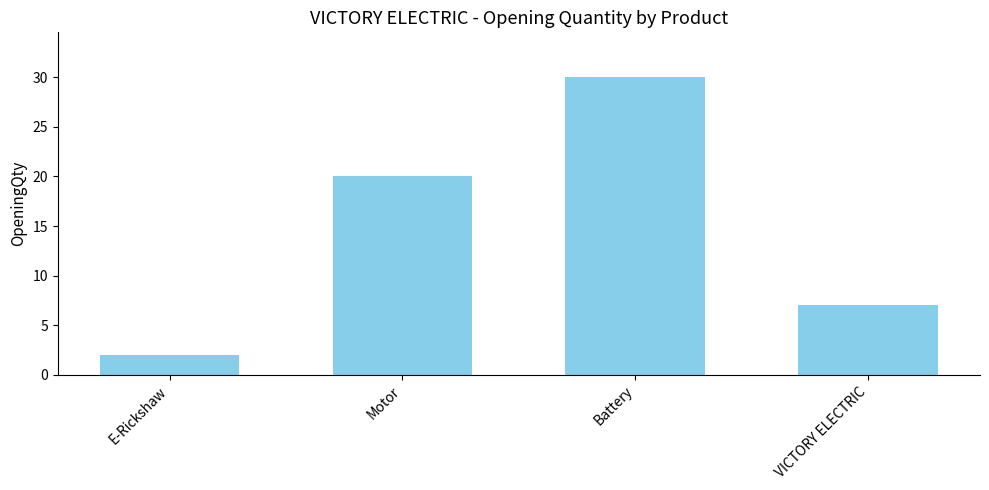

What is the average value?

15